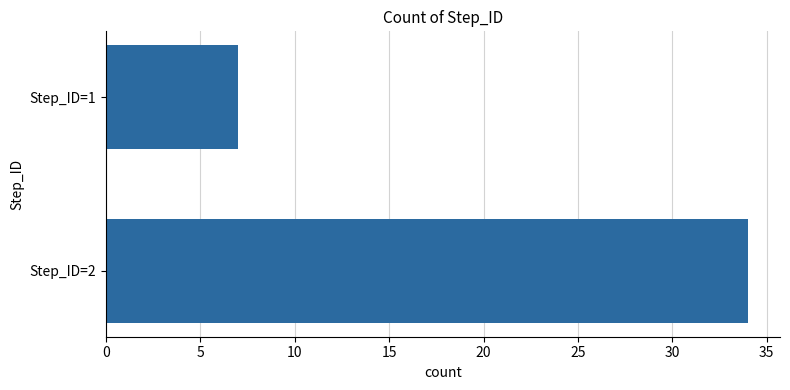

What is the greatest value displayed?

34